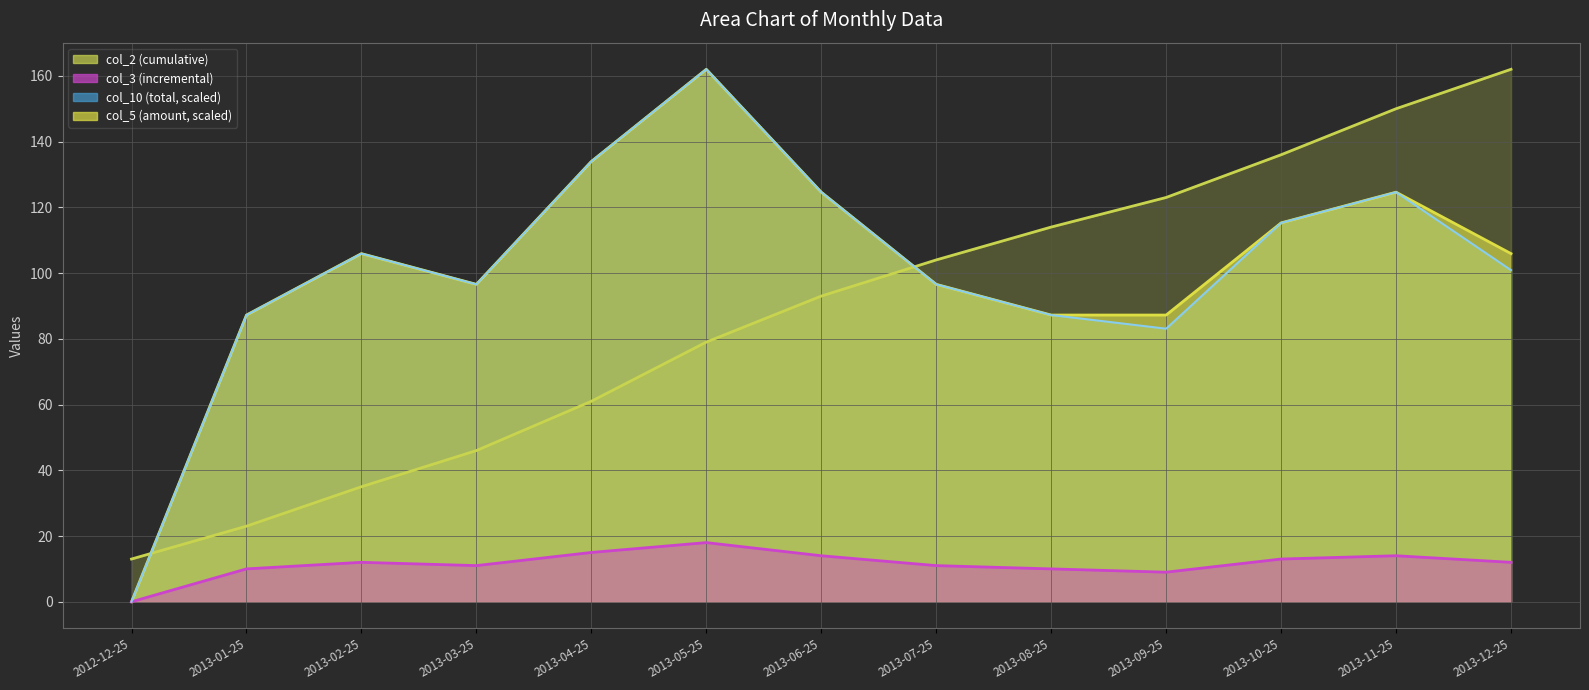

Reading left to right, list all the values displayed in this chart.

col_2: 2012-12-25=13.0	2013-01-25=23.0	2013-02-25=35.0	2013-03-25=46.0	2013-04-25=61.0	2013-05-25=79.0	2013-06-25=93.0	2013-07-25=104.0	2013-08-25=114.0	2013-09-25=123.0	2013-10-25=136.0	2013-11-25=150.0	2013-12-25=162.0
col_3: 2012-12-25=0.0	2013-01-25=10.0	2013-02-25=12.0	2013-03-25=11.0	2013-04-25=15.0	2013-05-25=18.0	2013-06-25=14.0	2013-07-25=11.0	2013-08-25=10.0	2013-09-25=9.0	2013-10-25=13.0	2013-11-25=14.0	2013-12-25=12.0
col_10: 2012-12-25=0.0	2013-01-25=87.2	2013-02-25=105.9	2013-03-25=96.6	2013-04-25=134.0	2013-05-25=162.0	2013-06-25=124.6	2013-07-25=96.6	2013-08-25=87.2	2013-09-25=83.1	2013-10-25=115.3	2013-11-25=124.6	2013-12-25=100.9
col_5: 2012-12-25=0.0	2013-01-25=87.2	2013-02-25=105.9	2013-03-25=96.6	2013-04-25=134.0	2013-05-25=162.0	2013-06-25=124.6	2013-07-25=96.6	2013-08-25=87.2	2013-09-25=87.2	2013-10-25=115.3	2013-11-25=124.6	2013-12-25=105.9